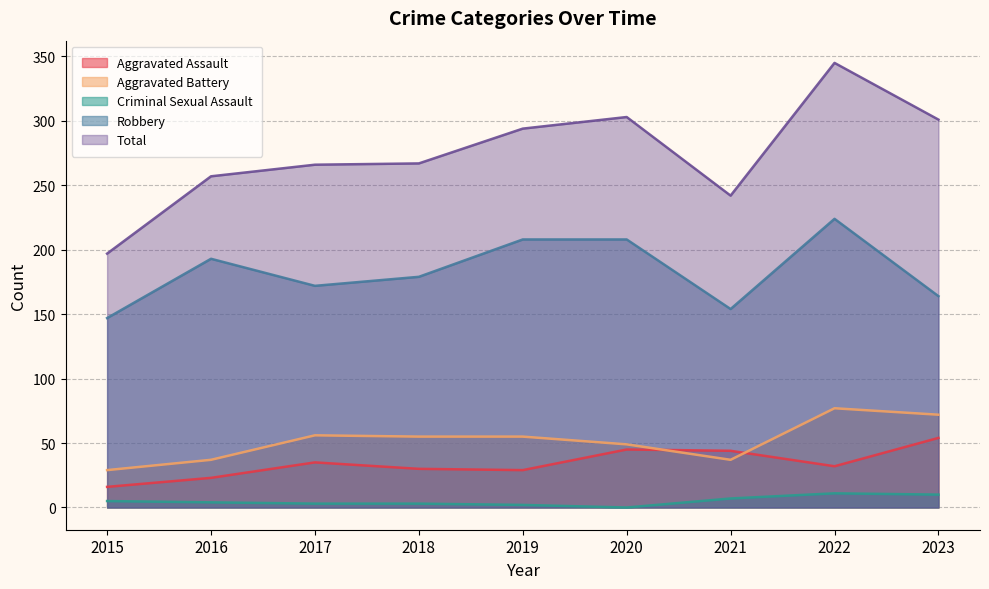

At which label does Aggravated Battery reach its peak?

2022